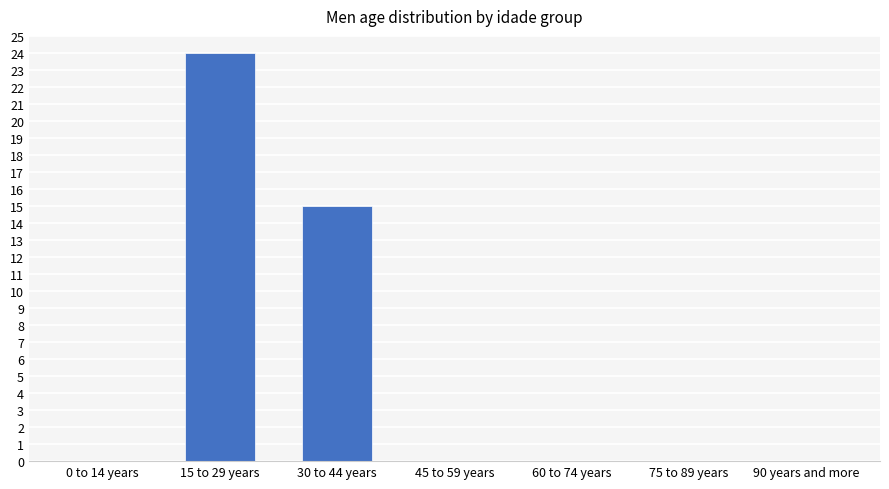

Reading left to right, what are all the values shown in this chart?

0 to 14 years=0	15 to 29 years=24	30 to 44 years=15	45 to 59 years=0	60 to 74 years=0	75 to 89 years=0	90 years and more=0